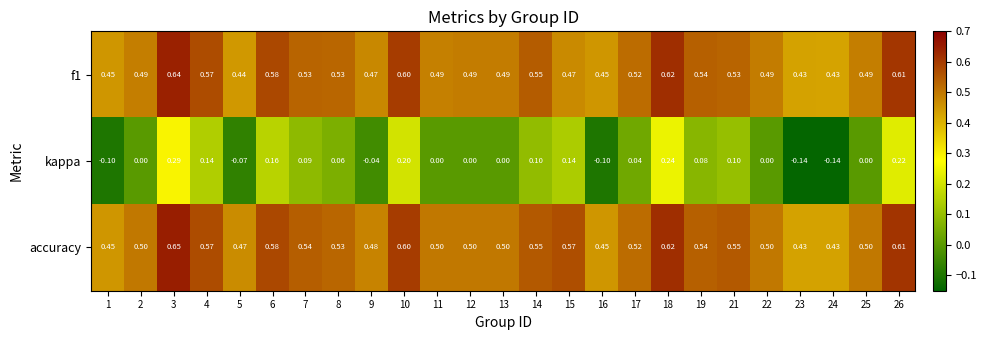

Count the number of categories in the chart.

25